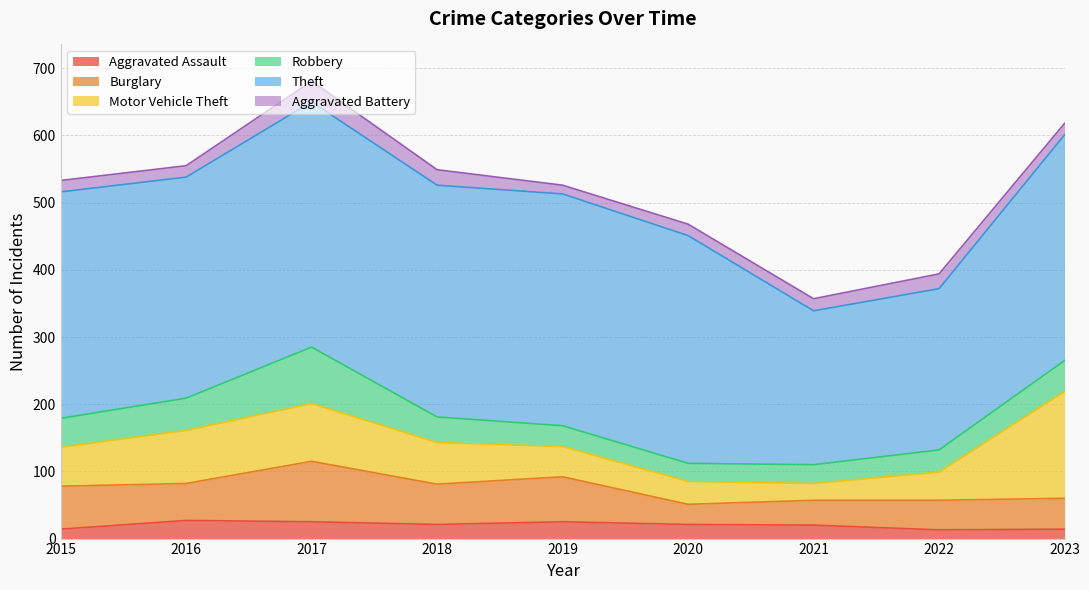

List the labels in order of Burglary value, largest first.

2017, 2019, 2015, 2018, 2016, 2023, 2022, 2021, 2020